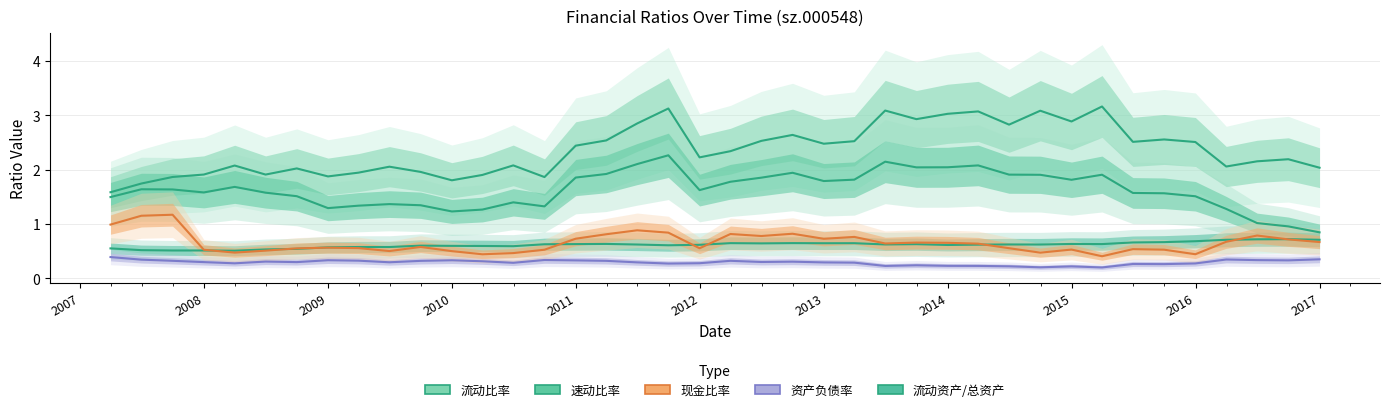

What is the sum of all 流动比率 values?

94.4